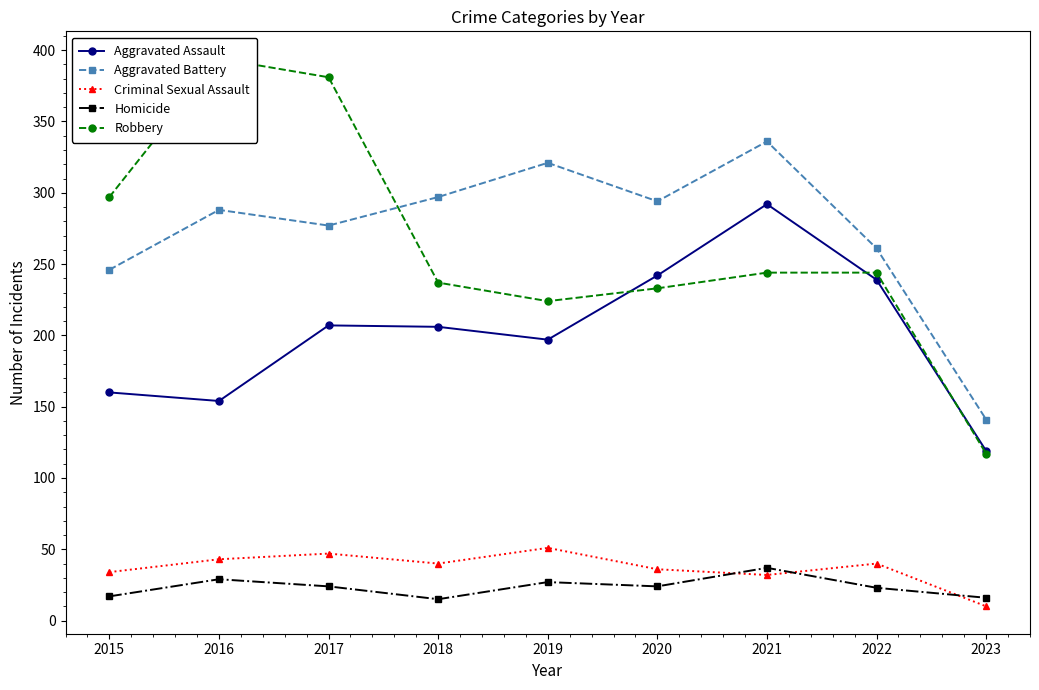

What is the difference between the Aggravated Battery values at 2019 and 2020?

27